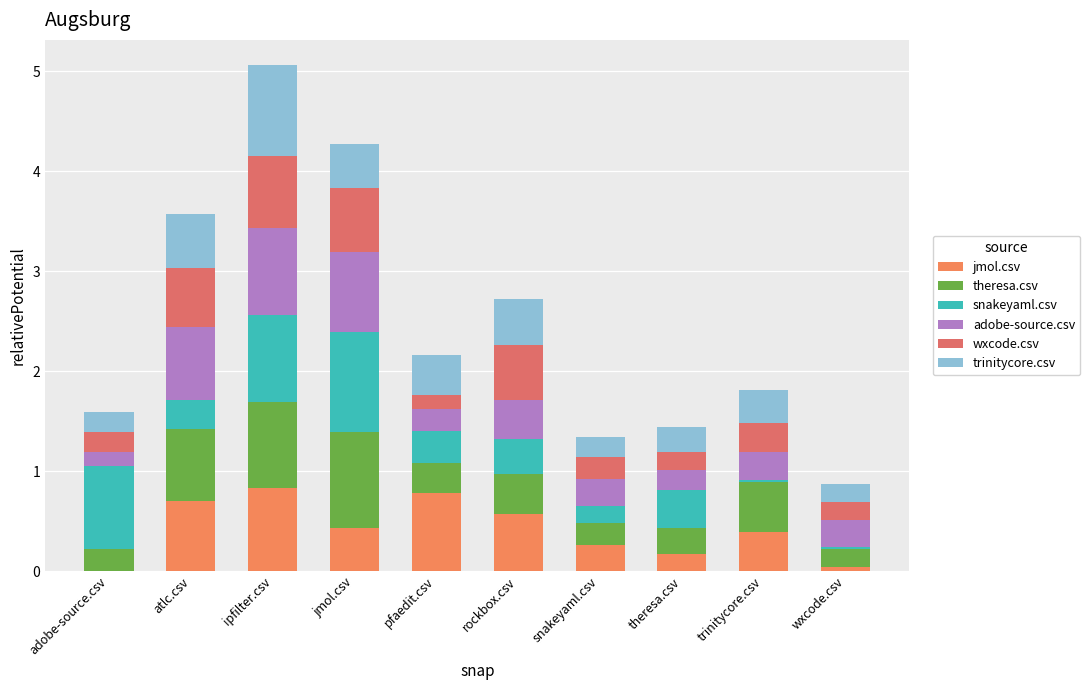

Does the chart contain stacked bars?

Yes